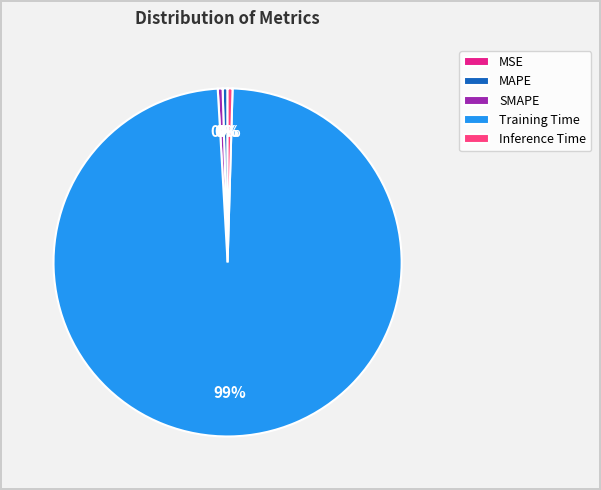

Combined, do SMAPE and Training Time account for over 50%?

Yes